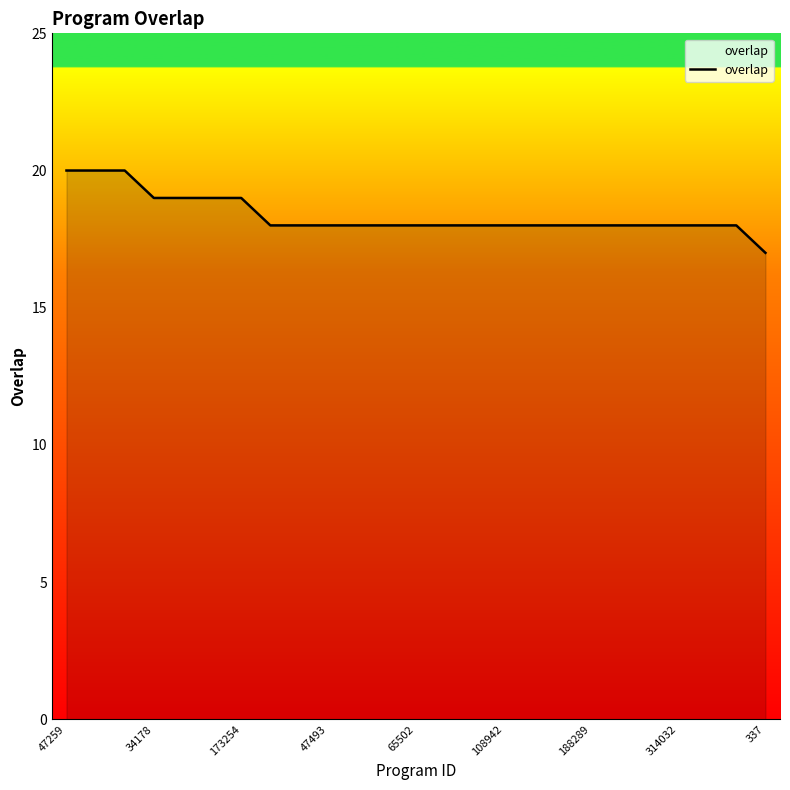

What is the difference between the maximum and minimum values?

3